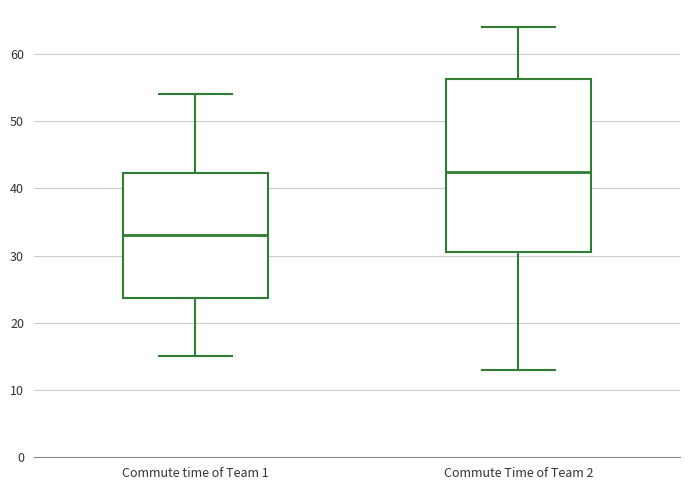

Reading left to right, transcribe this box plot: for each box, give where its median line is, the range the box spans, and where its two whiskers end, as read against the y-axis. The values are not printed on the chart, so give them approximately, as read against the axis.

Commute time of Team 1: median 33, box 24 to 42, whiskers 15 to 54
Commute Time of Team 2: median 43, box 31 to 56, whiskers 13 to 64